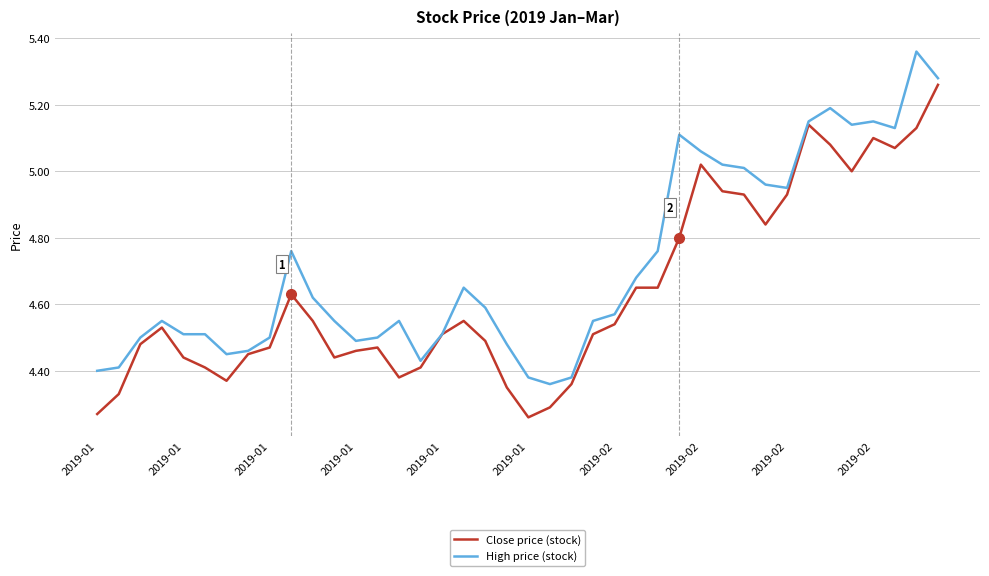

Which series has the largest total across all categories?

High price (stock)